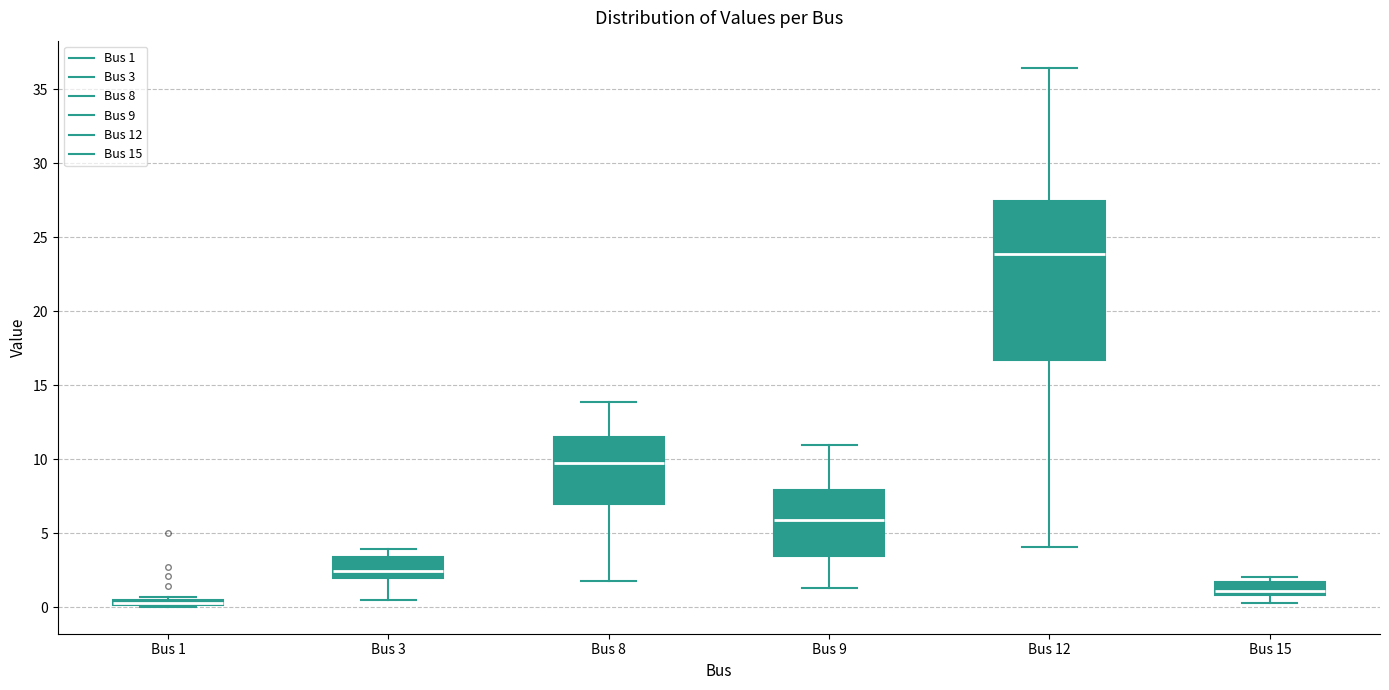

Which box is the tallest, from its lower edge to its upper edge?

Bus 12